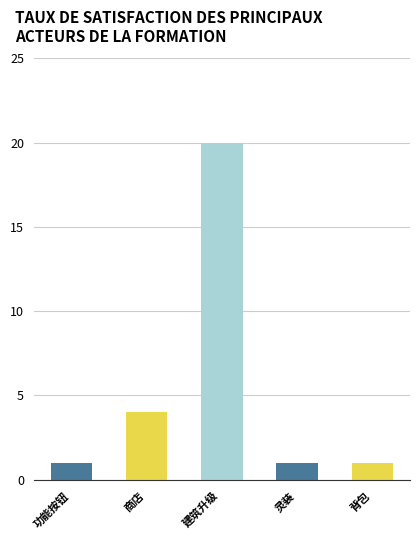

At which label is the value closest to 10?

商店